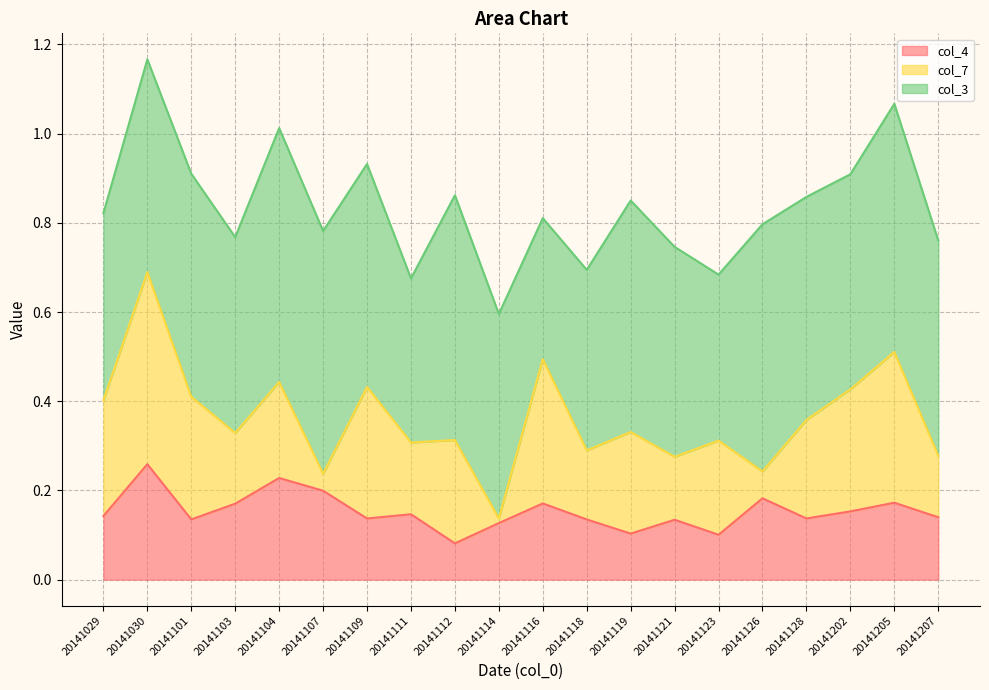

Which category has the lowest value across all series?

20141114